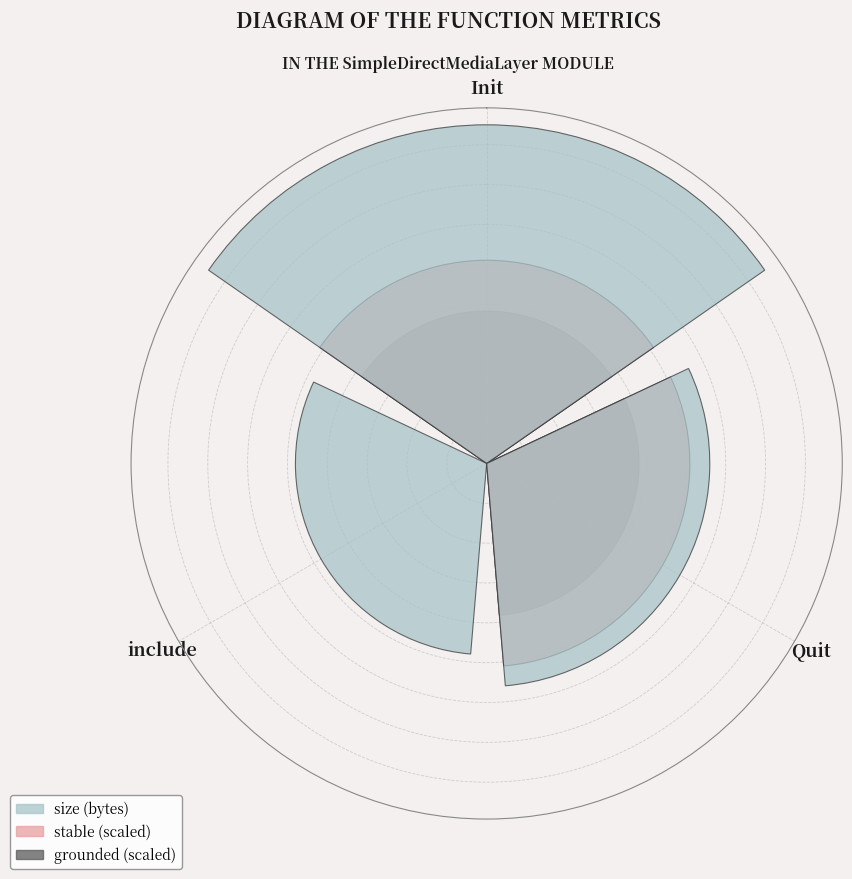

What is the total value across all series at Init?

174.2